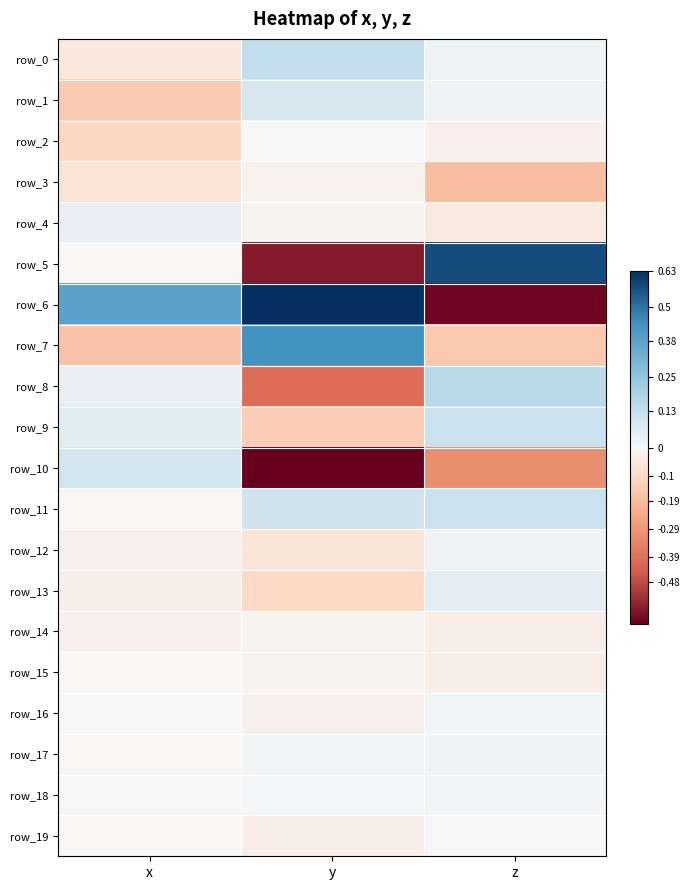

What value does the row_8 series have at y?

-1.9